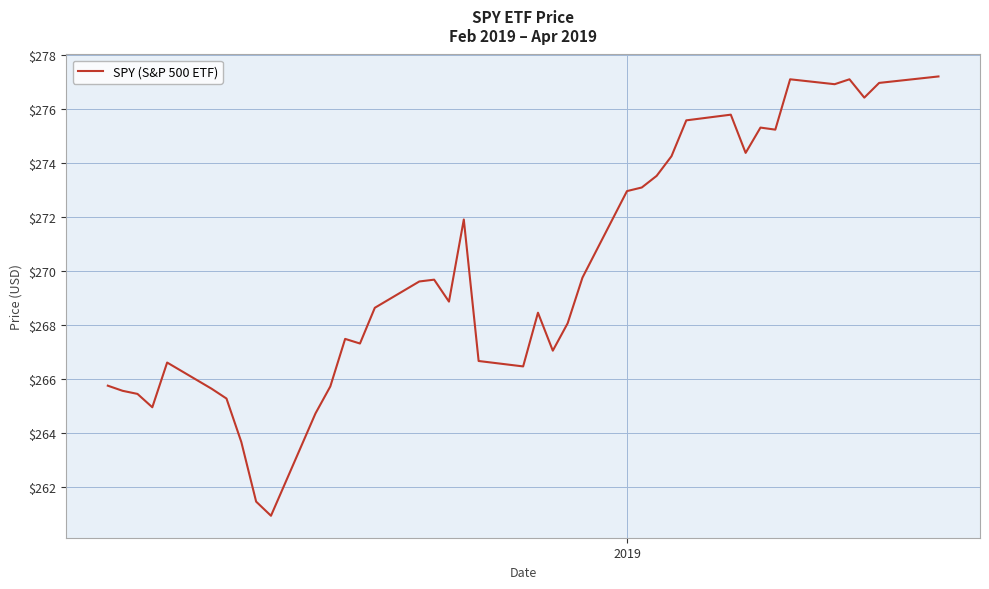

What is the maximum value shown in the chart?

277.2